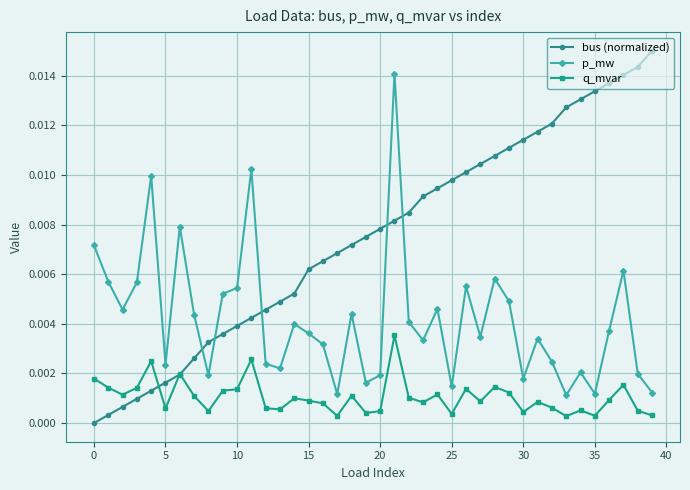

Which series has the largest total across all categories?

bus (normalized)